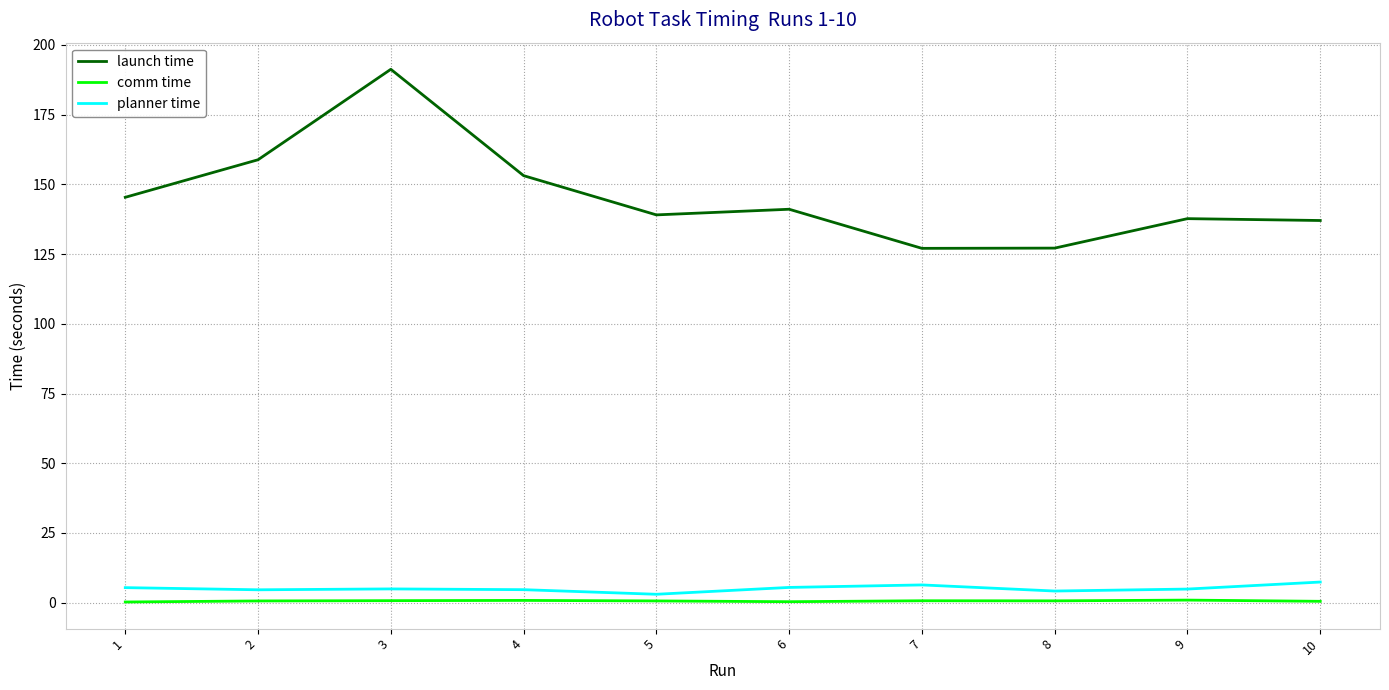

Rank the series at 9 from highest to lowest value.

launch time, planner time, comm time